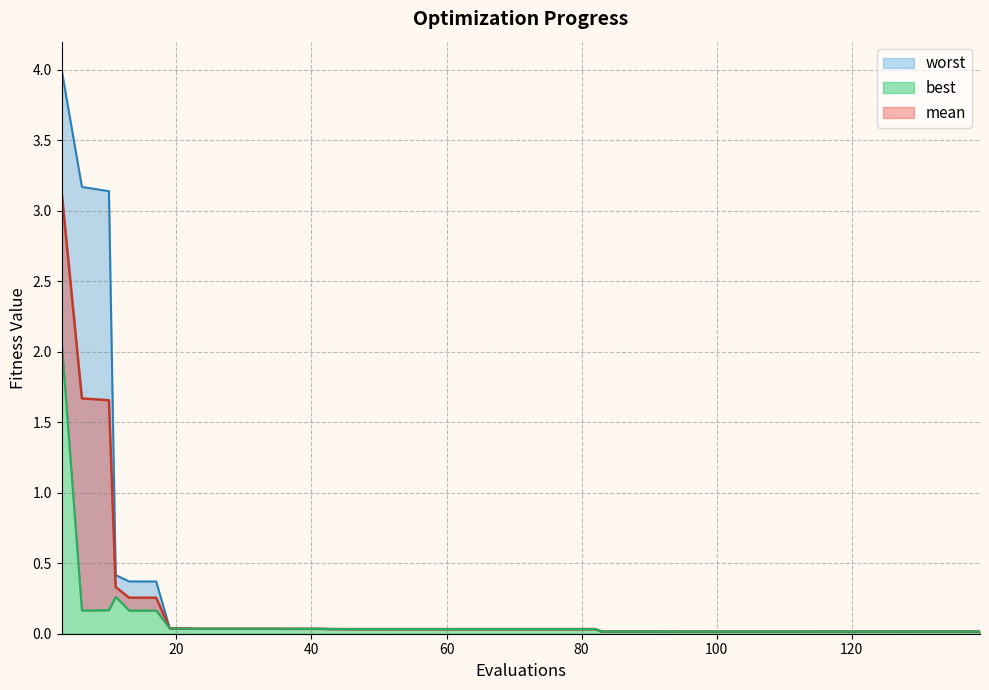

At which category does the chart reach its peak across all series?

3